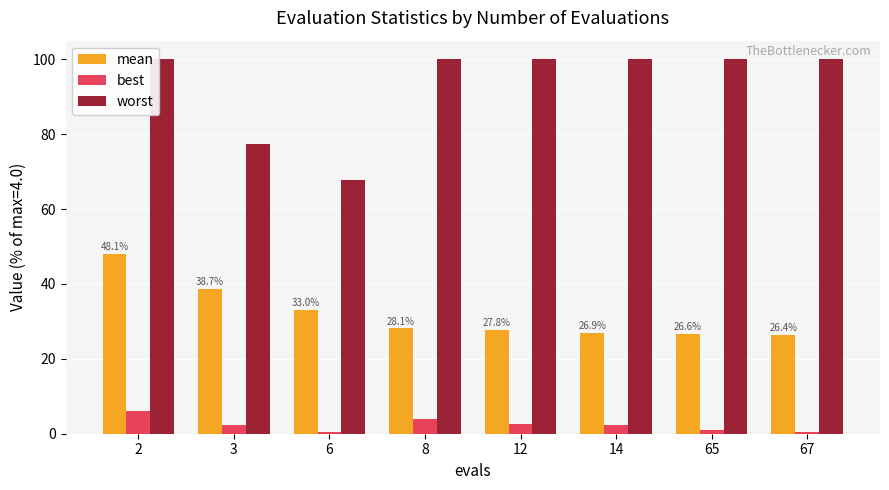

What is the greatest value displayed?

100.0